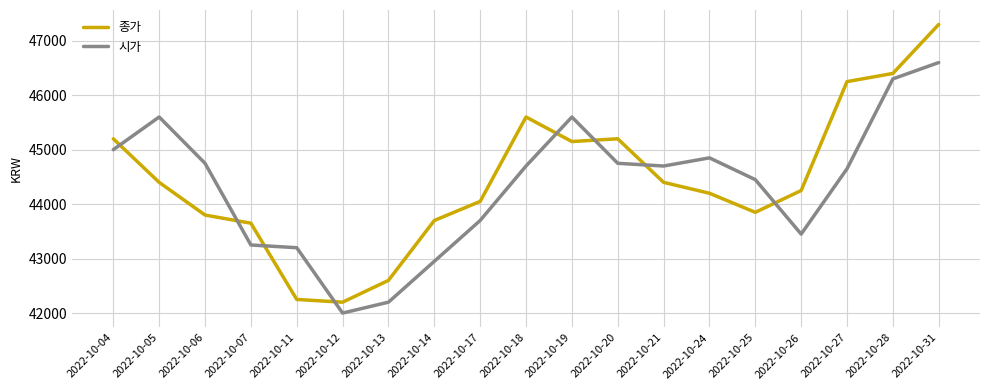

Rank the series at 2022-10-07 from lowest to highest value.

시가, 종가